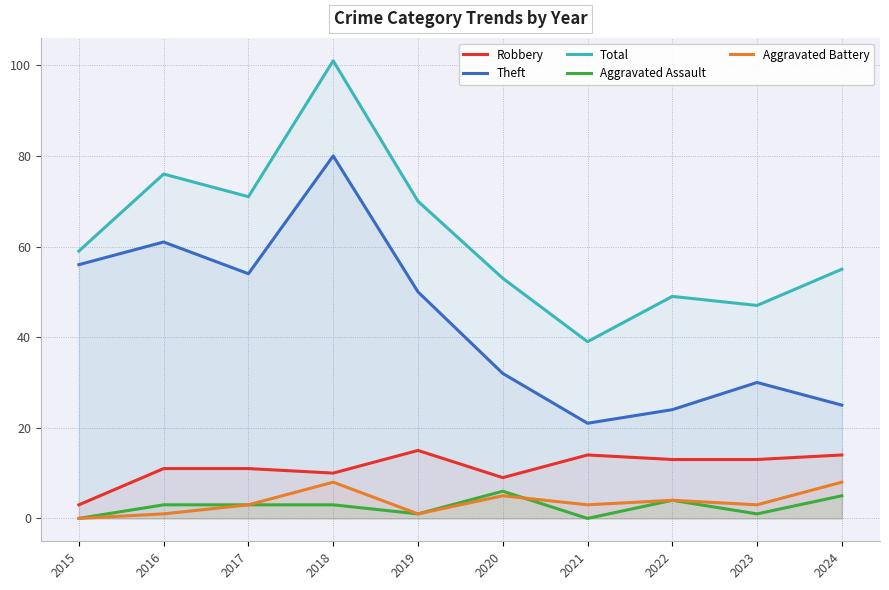

Rank the series at 2022 from highest to lowest value.

Total, Theft, Robbery, Aggravated Assault, Aggravated Battery